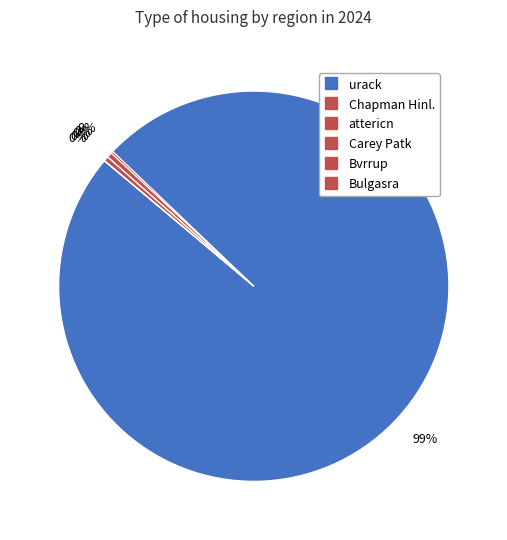

The Carey Patk slice represents 0% of the pie. True or false?

True